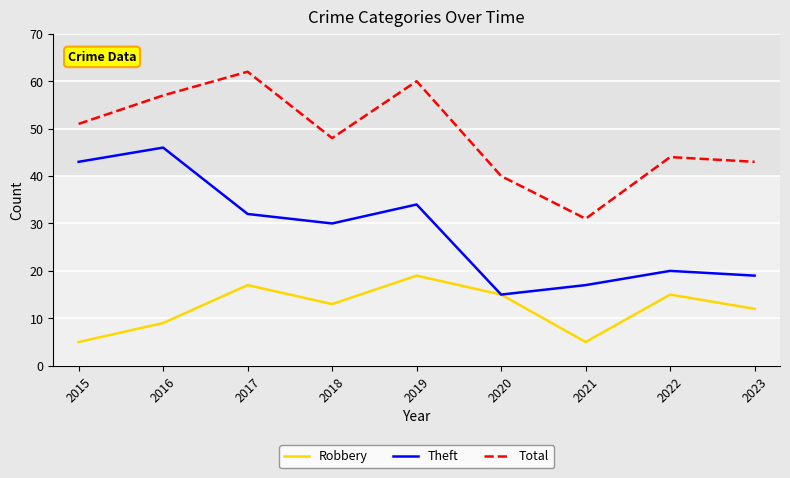

The value of Robbery at 2018 is 23. True or false?

False